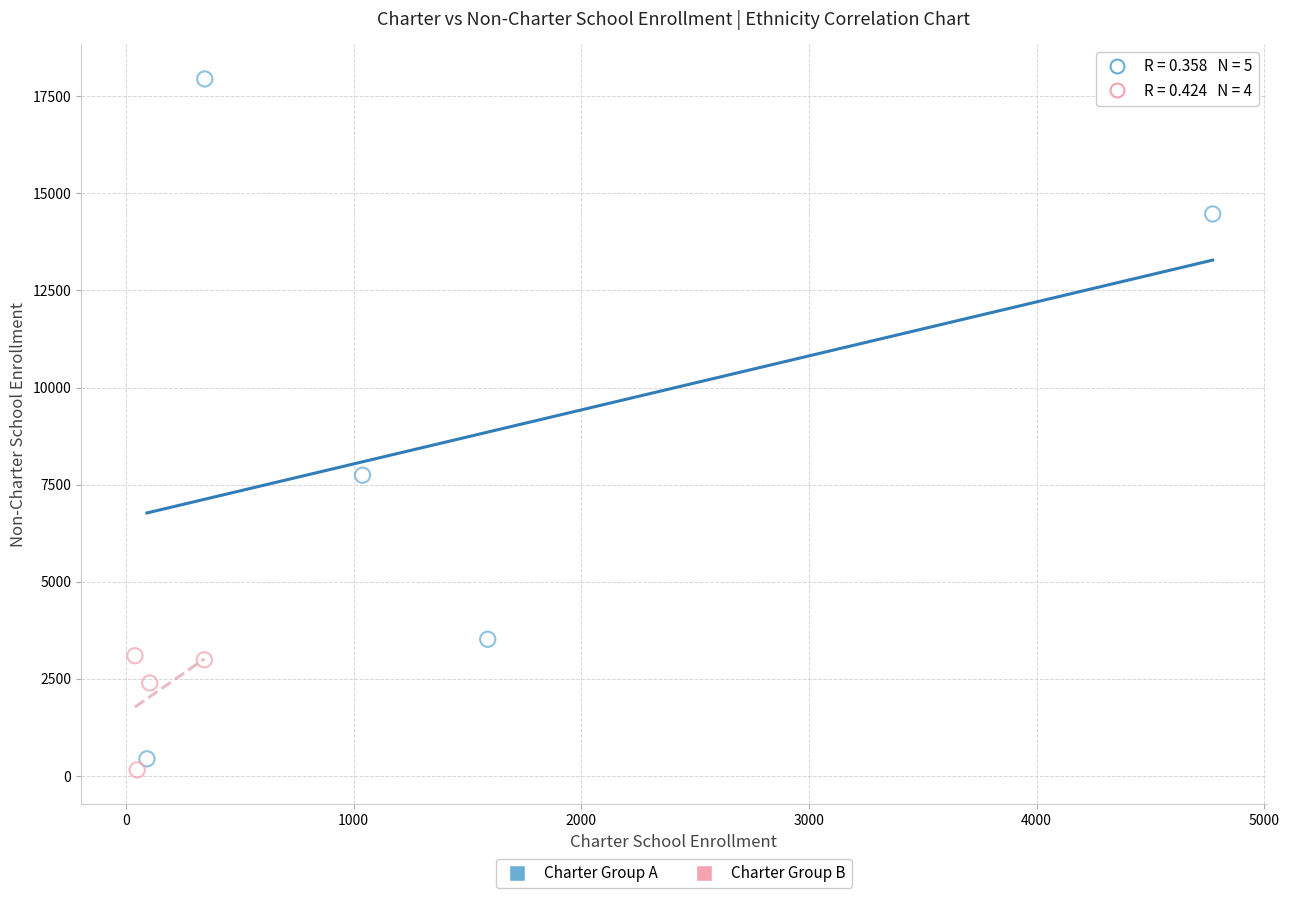

Which series reaches the maximum Y coordinate?

Charter Group A